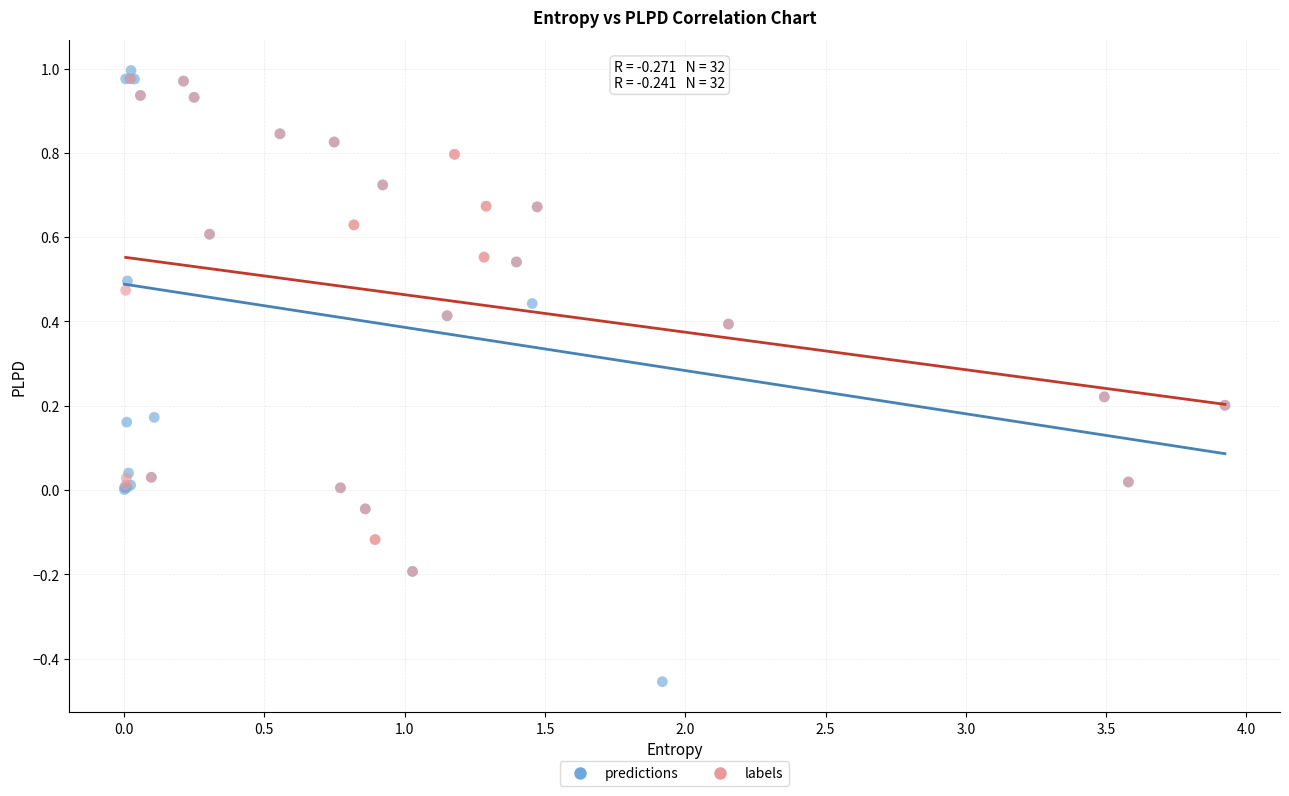

What are all the series names shown in the legend?

predictions, labels